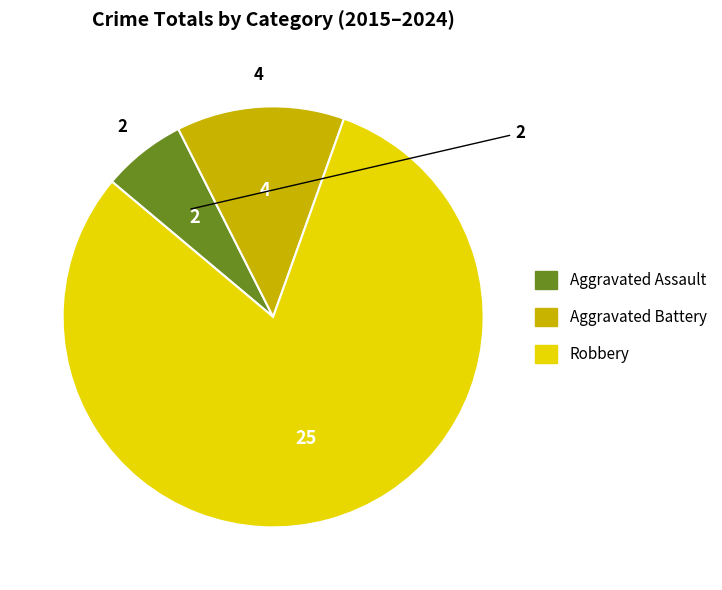

How many slices are in this pie chart?

3